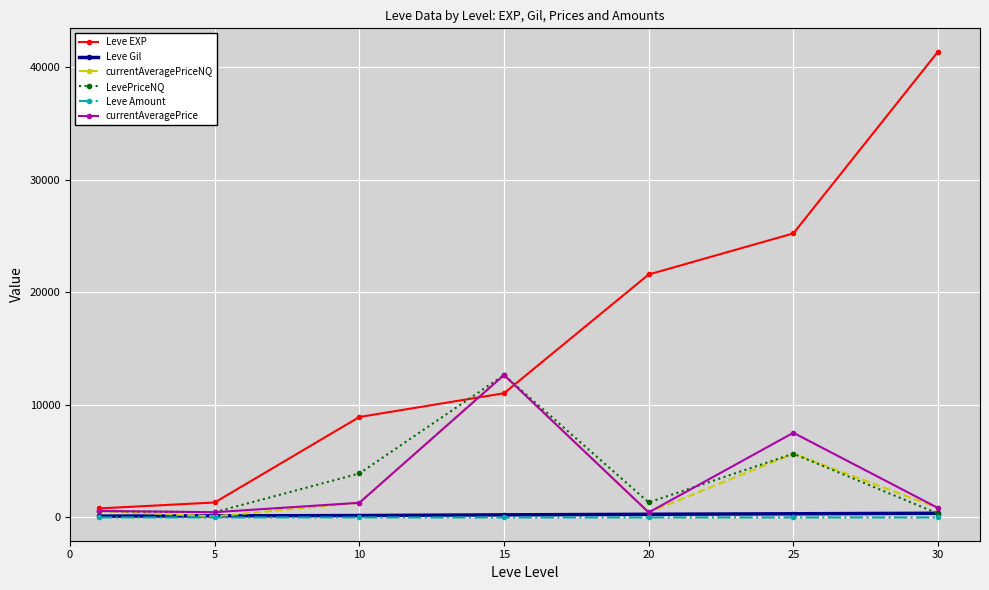

How many data points does each series have?

7